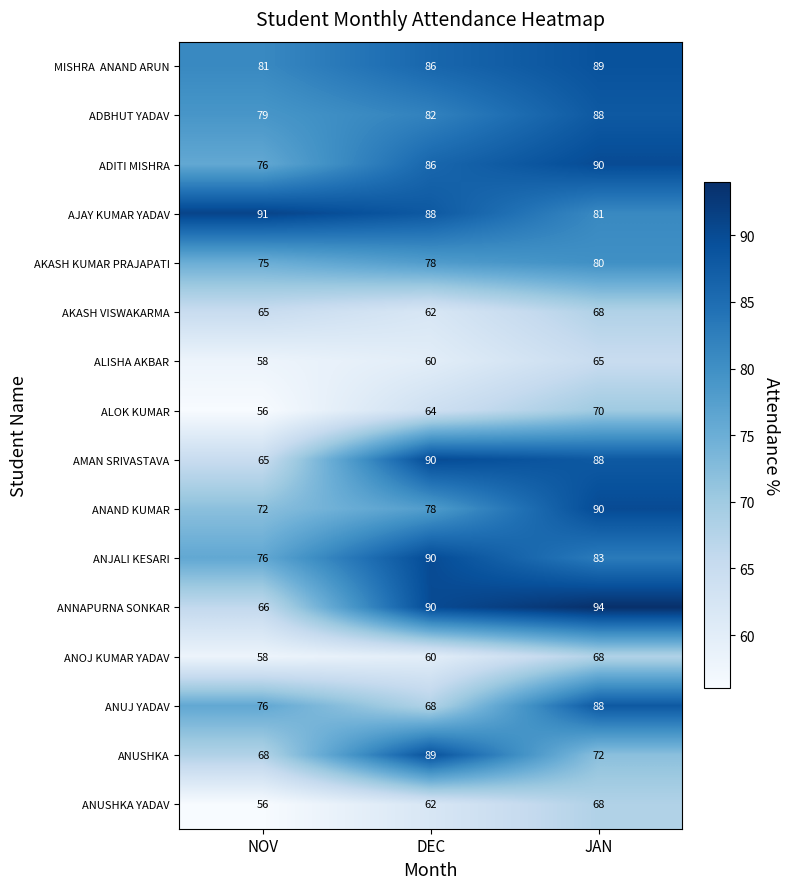

The value of AJAY KUMAR YADAV at NOV is 91. True or false?

True